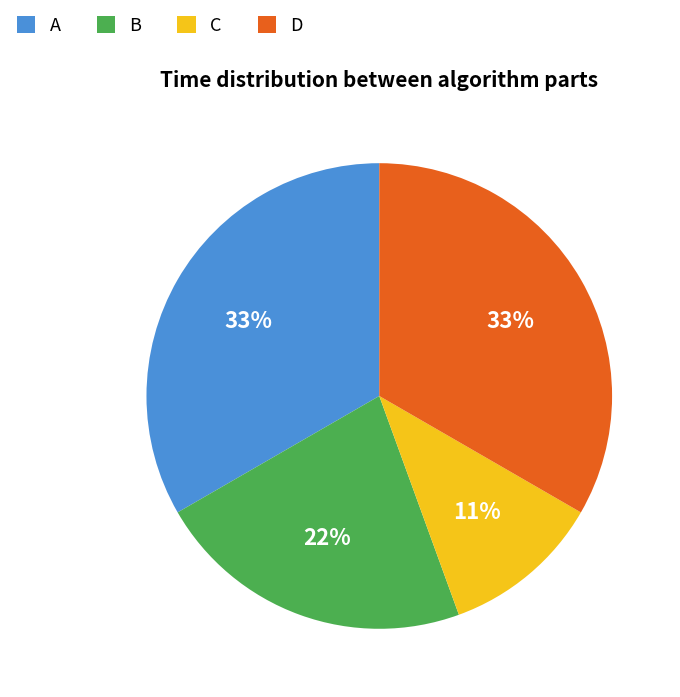

How many segments does this pie chart have?

4